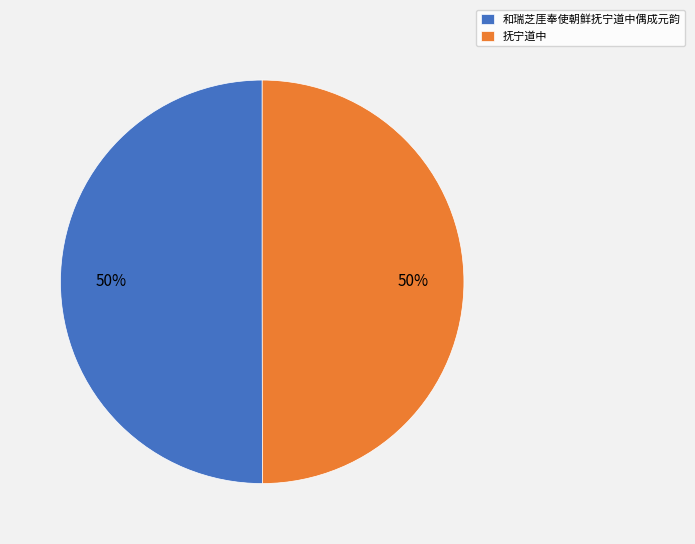

To the nearest percent, what percentage of the pie is 抚宁道中?

50%